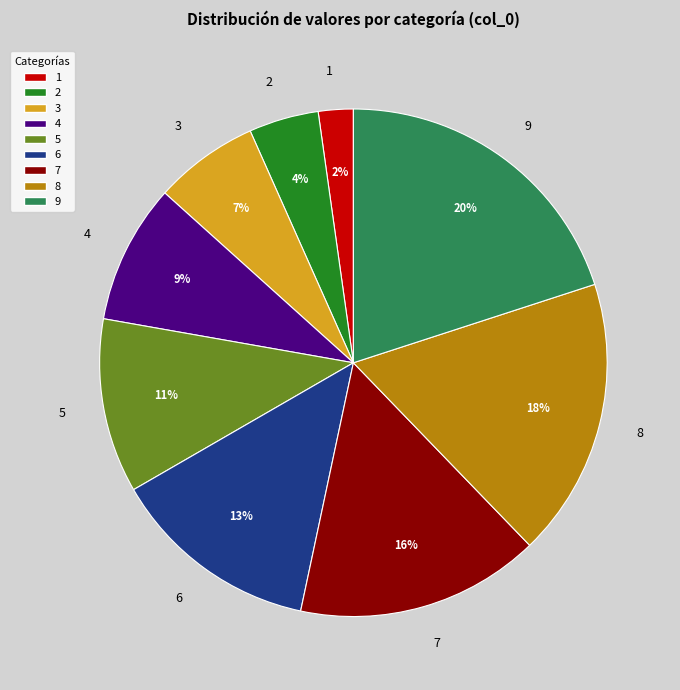

Which category has the smallest portion of the pie?

1